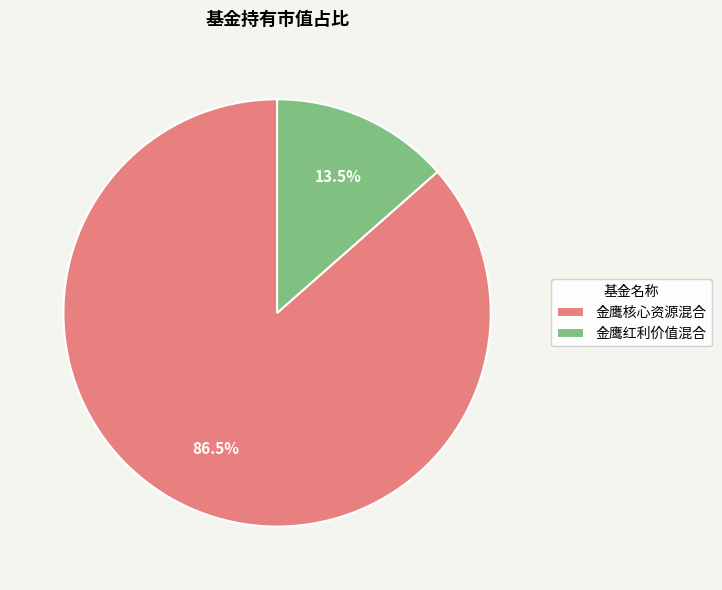

Which slice represents more than half of the pie?

金鹰核心资源混合